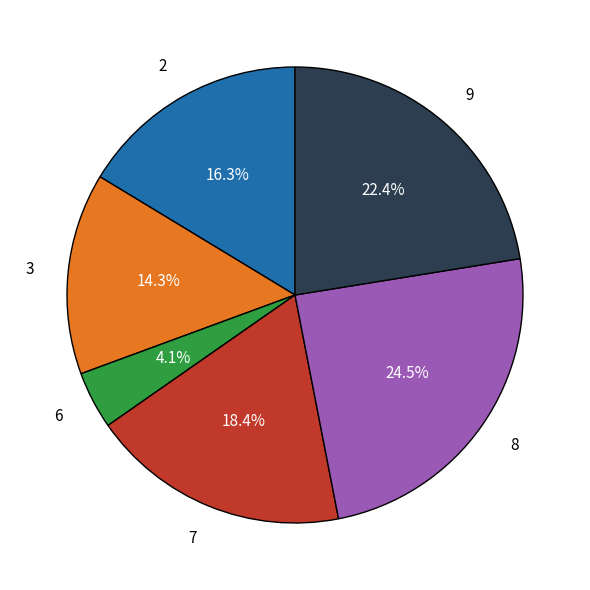

Rank the categories by value from highest to lowest.

8, 9, 7, 2, 3, 6